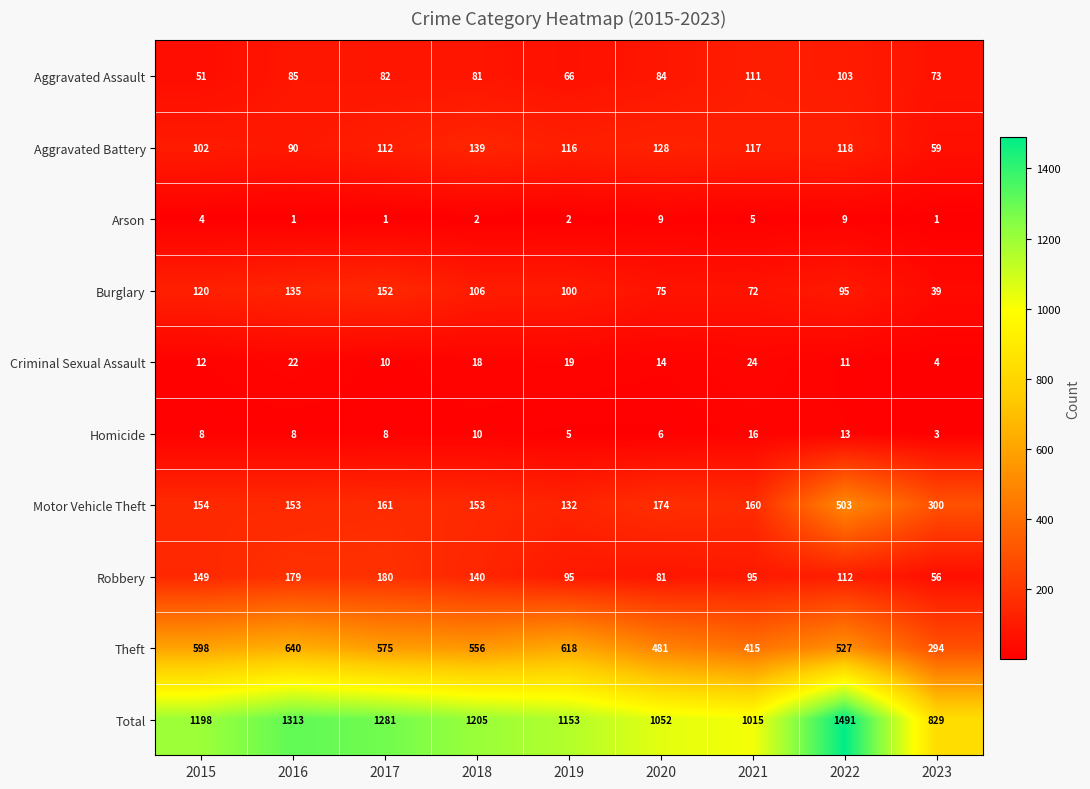

What is the difference between the second highest and minimum values in the Theft series?

324